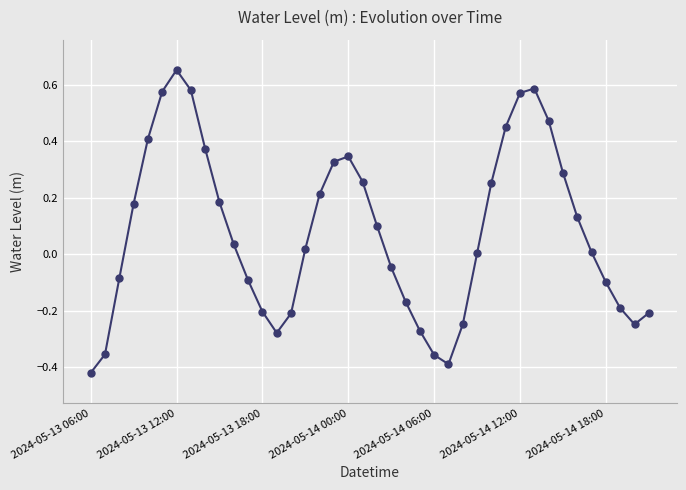

What is the difference between the maximum and second lowest values?

1.0